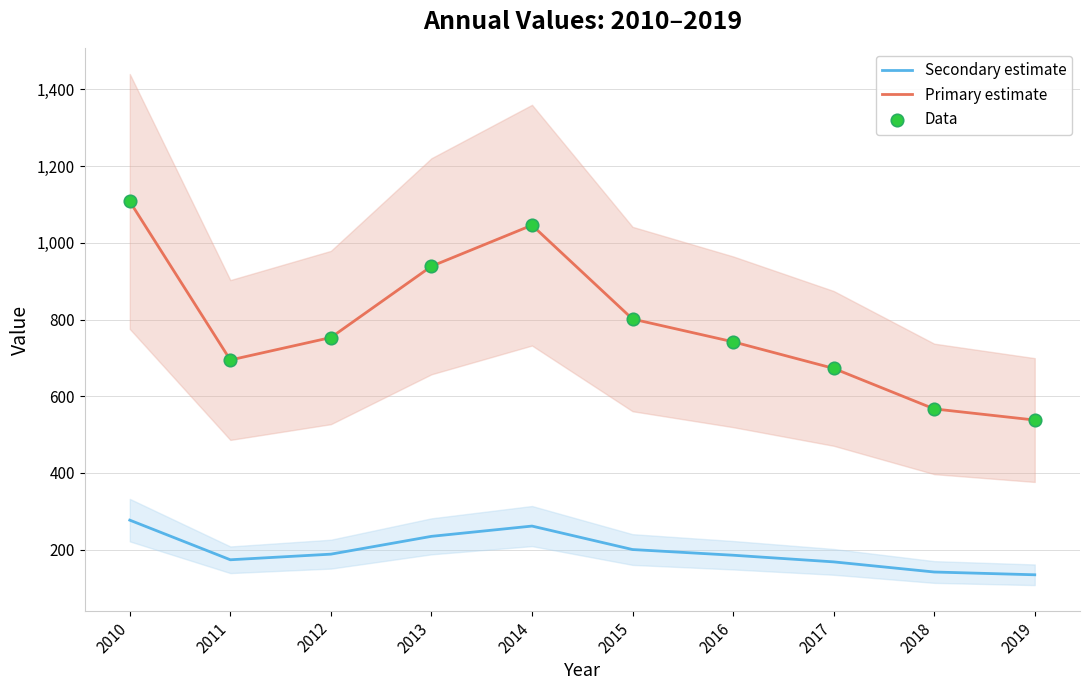

Which series has the widest spread of Y values?

Primary estimate